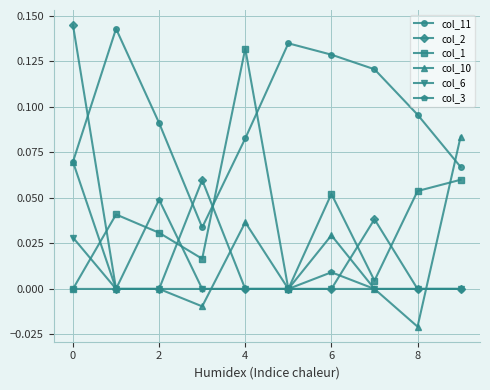

How many interior local valleys does the col_1 series have?

3